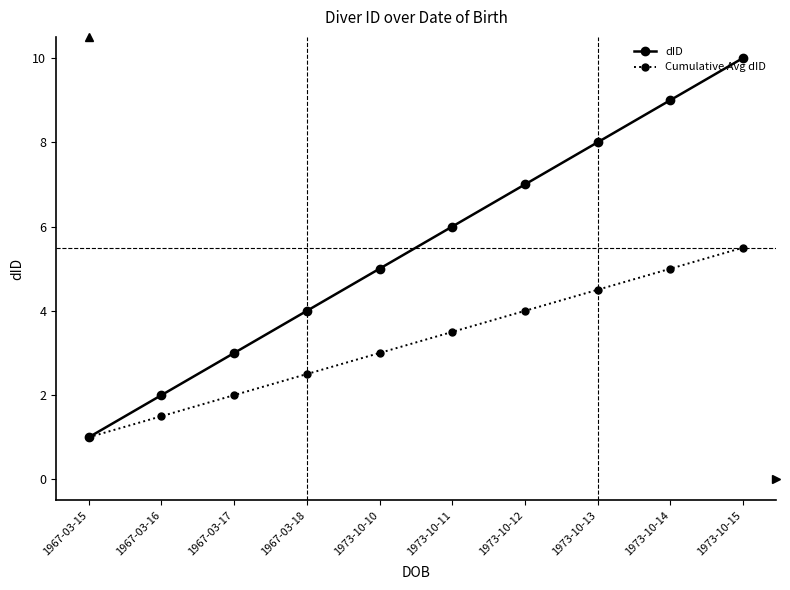

What is the lowest value of the Cumulative Avg dID series?

1.0